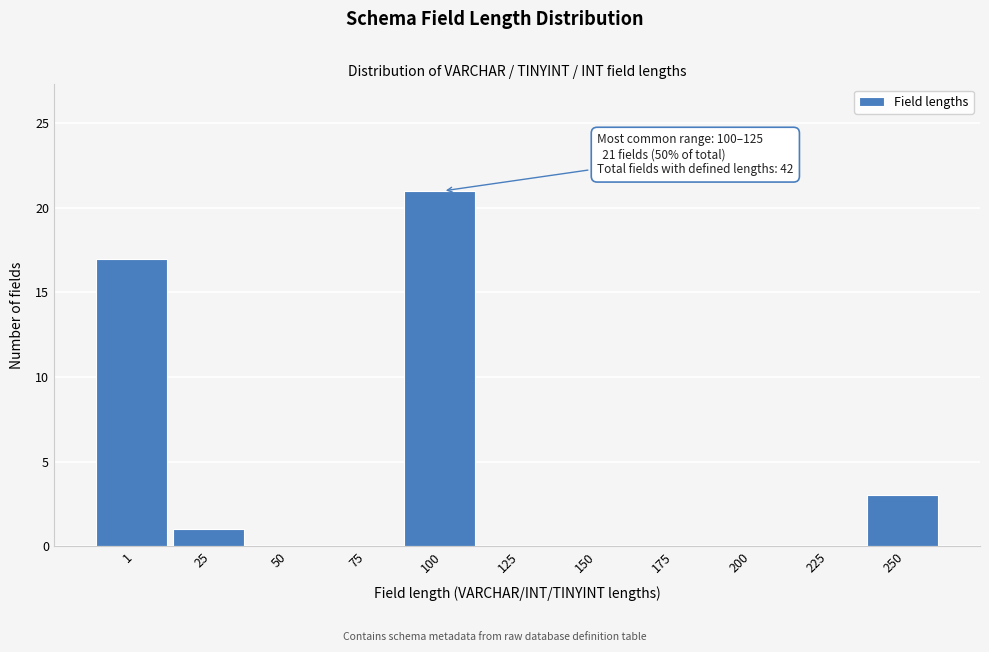

Reading left to right, transcribe all the data shown in this chart.

1=17	25=1	50=0	75=0	100=21	125=0	150=0	175=0	200=0	225=0	250=3